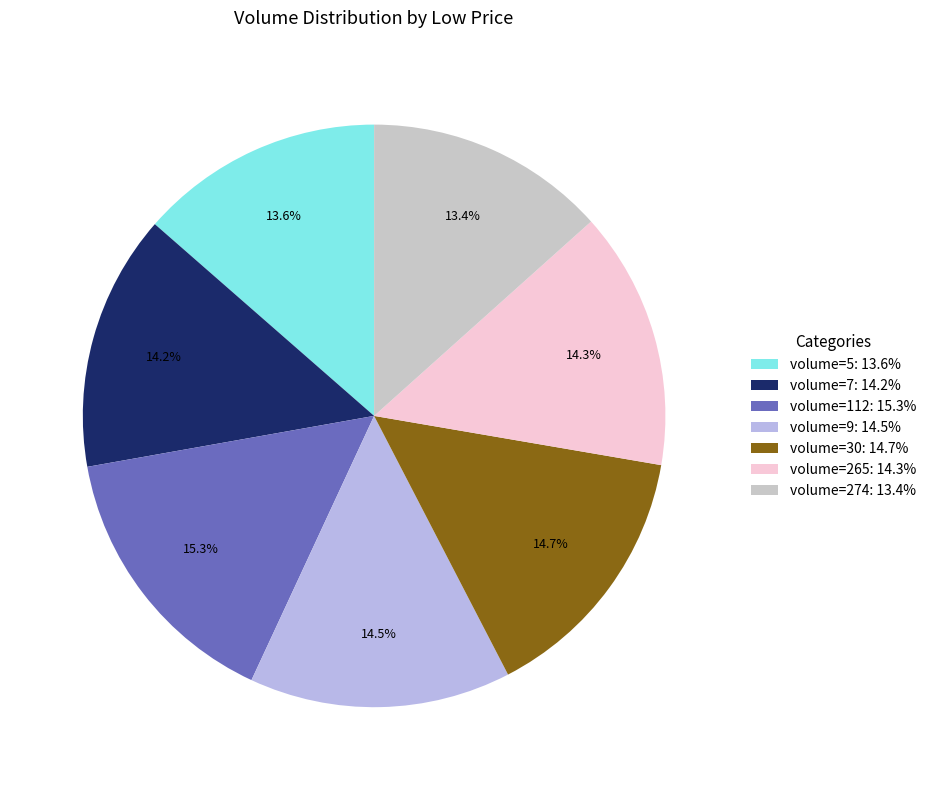

Rank the categories by value from lowest to highest.

274, 5, 7, 265, 9, 30, 112